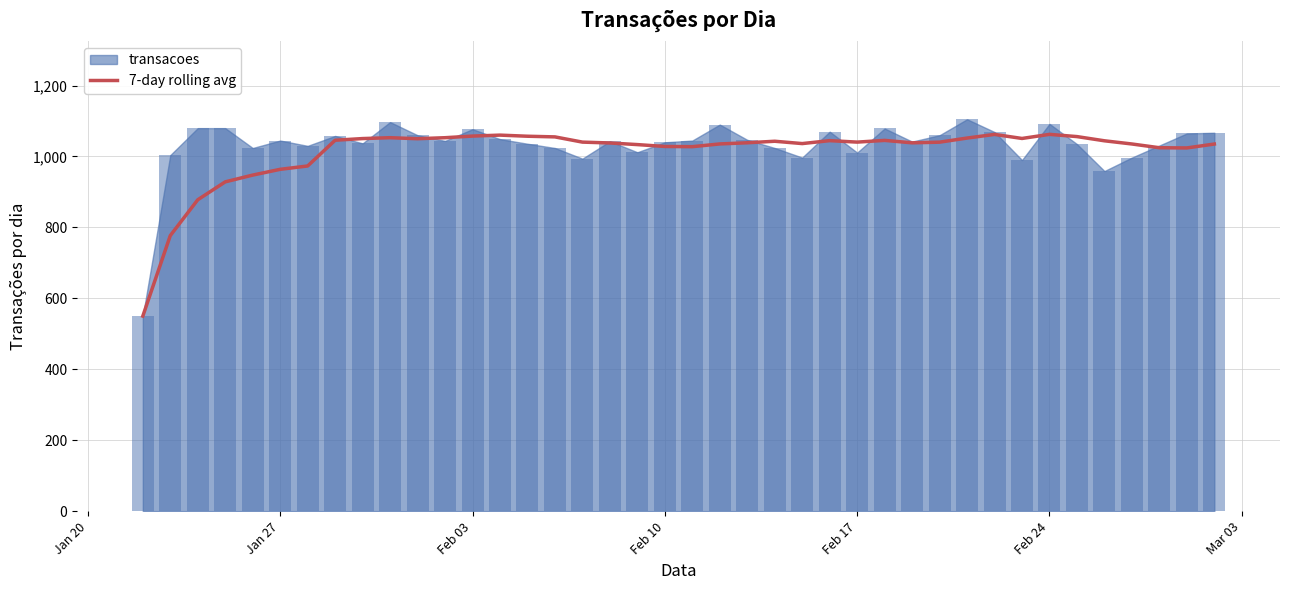

The value at 27 is 1743.0. True or false?

False